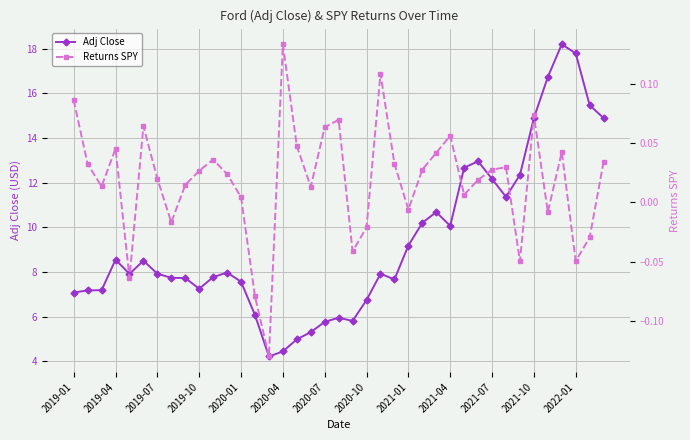

What are all the series names shown in the legend?

Adj Close, Returns SPY